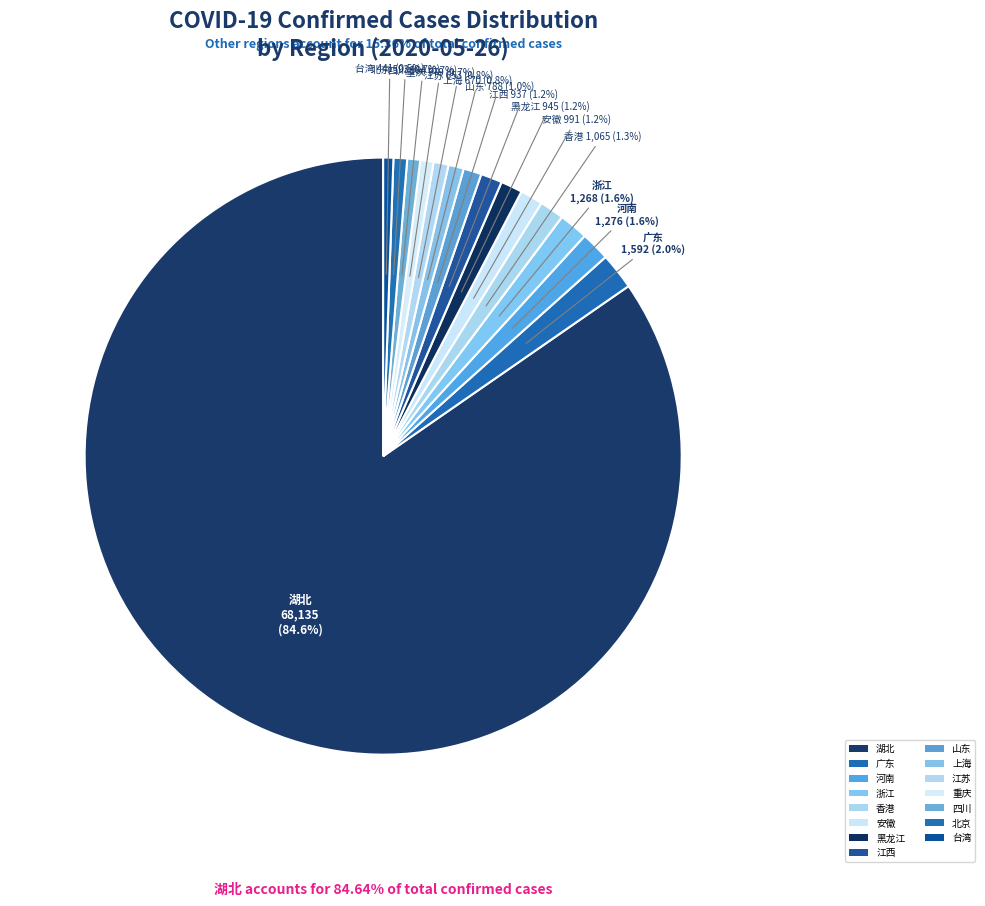

Count the number of slices in the pie.

15